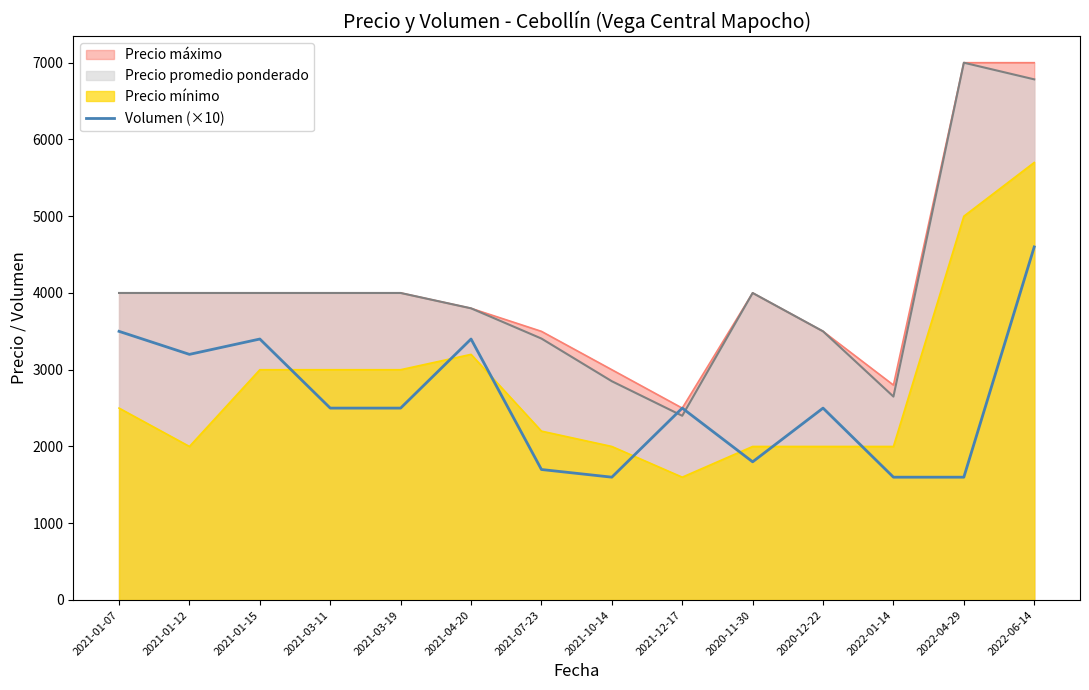

Where is Precio mínimo nearest to the value 3650?

2021-04-20